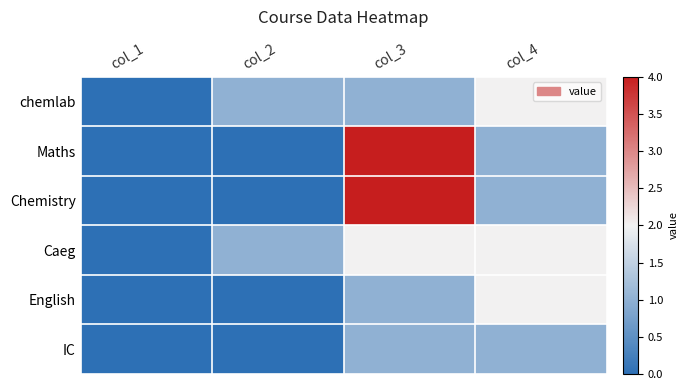

At col_4, list the series in order from largest to smallest.

chemlab, Caeg, English, Maths, Chemistry, IC